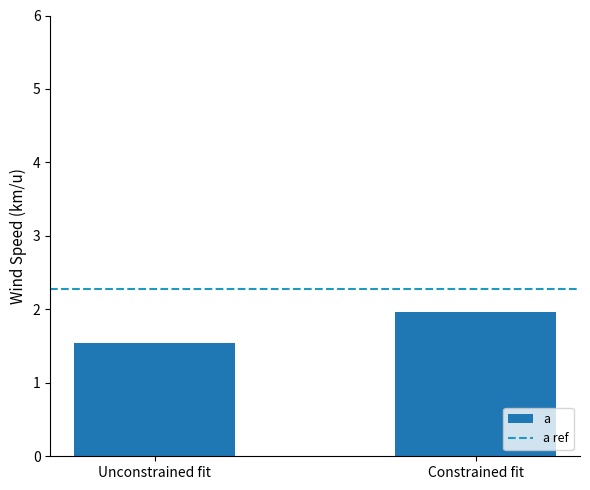

What is the label of the 2nd bar from the left?

Constrained fit